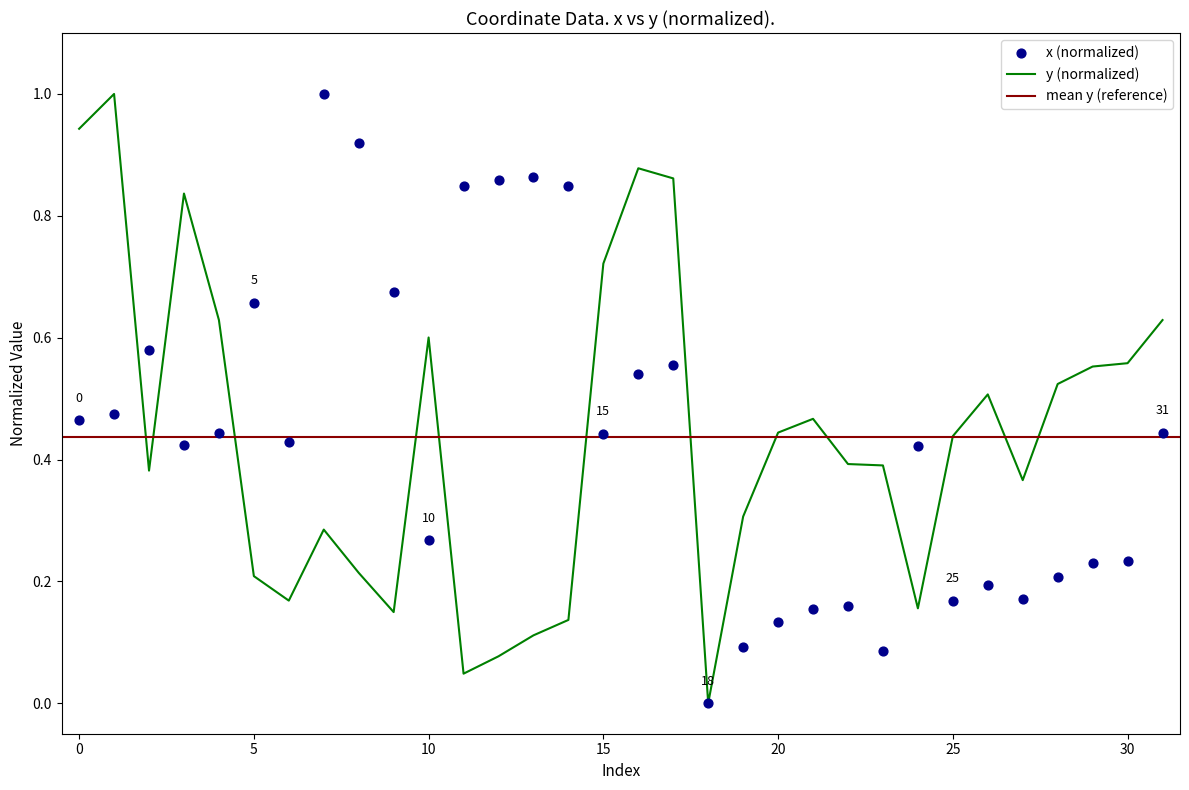

Which series has the widest spread of Y values?

x